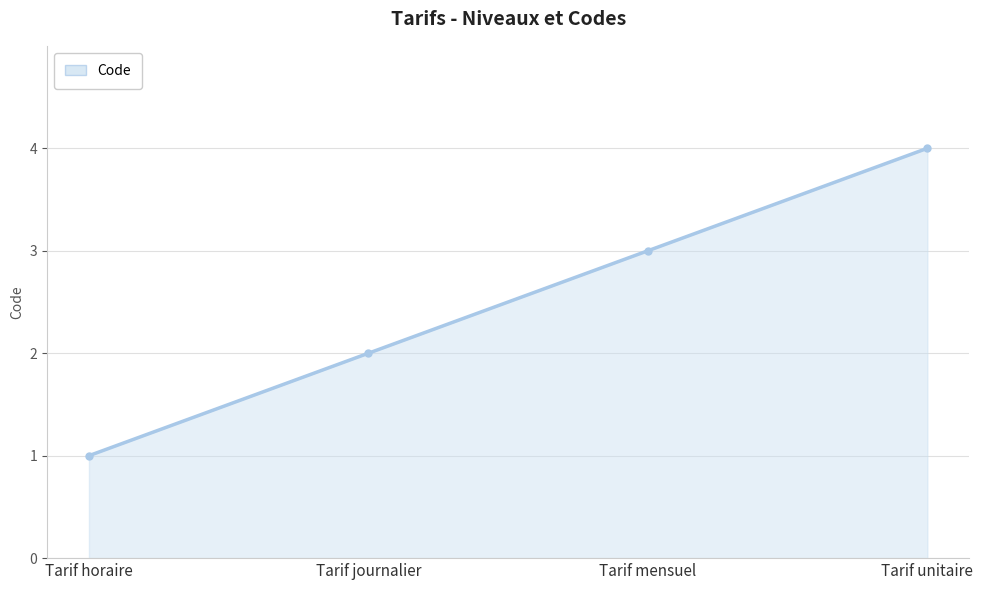

What is the greatest value displayed?

4